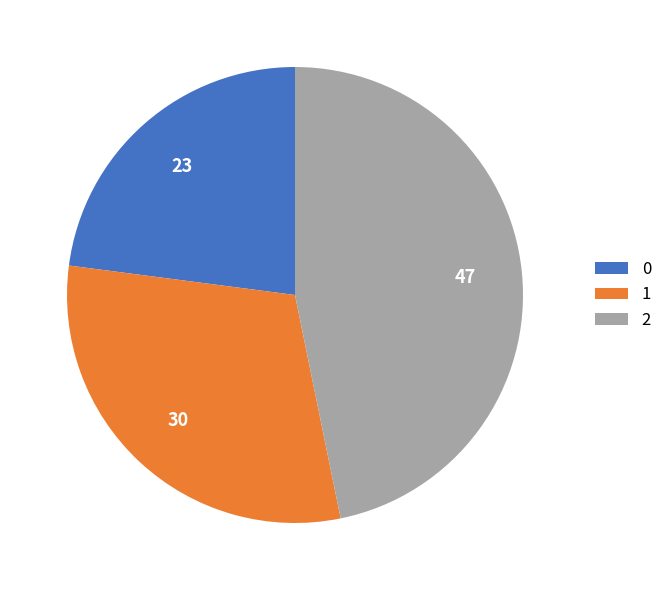

True or false: 0 accounts for 16% of the total.

False